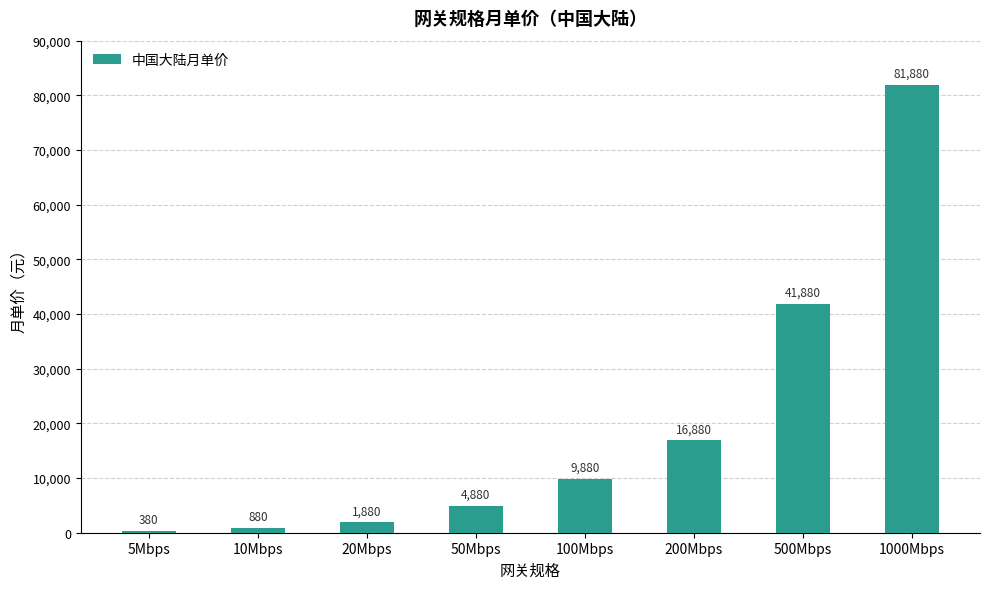

The chart shows a value of 22958 at 200Mbps. True or false?

False